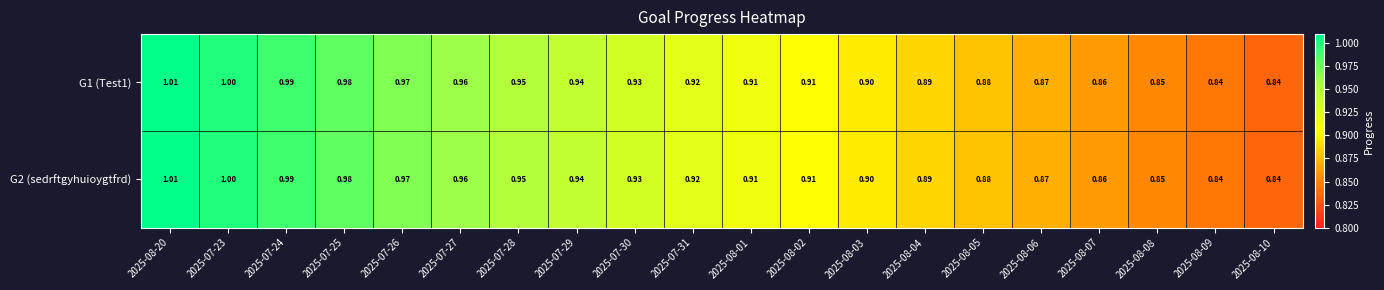

Is the value of G1 (Test1) at 2025-08-06 greater than the value of G2 (sedrftgyhuioygtfrd) at 2025-07-28?

No